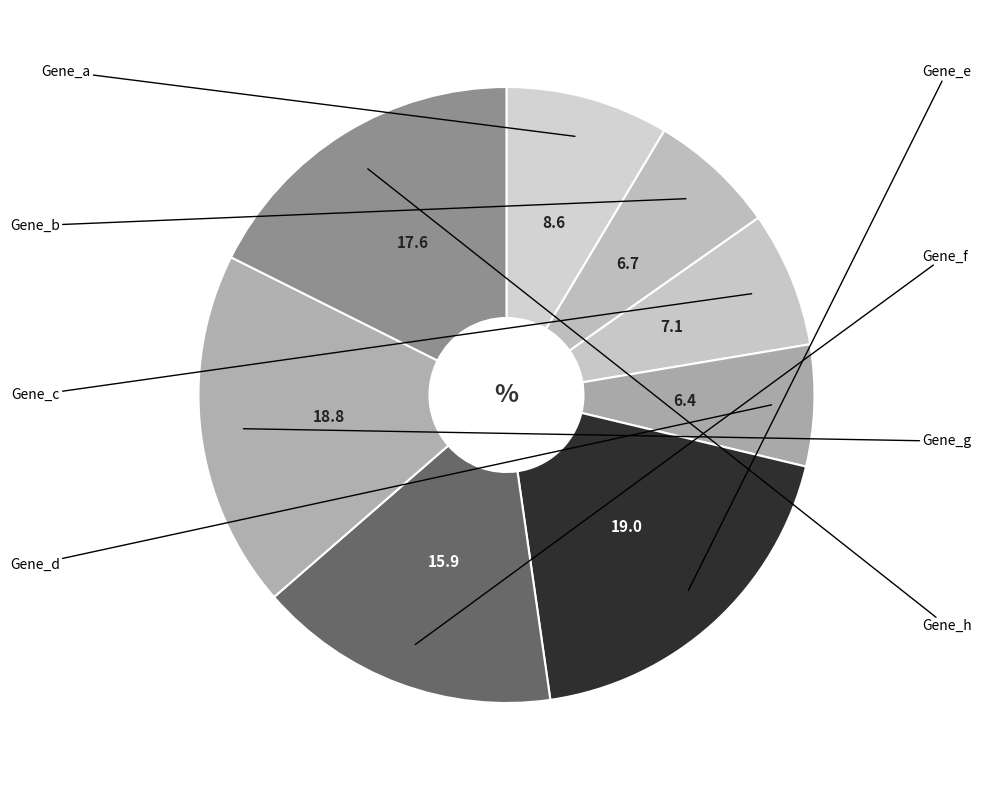

How many slices are in this pie chart?

8